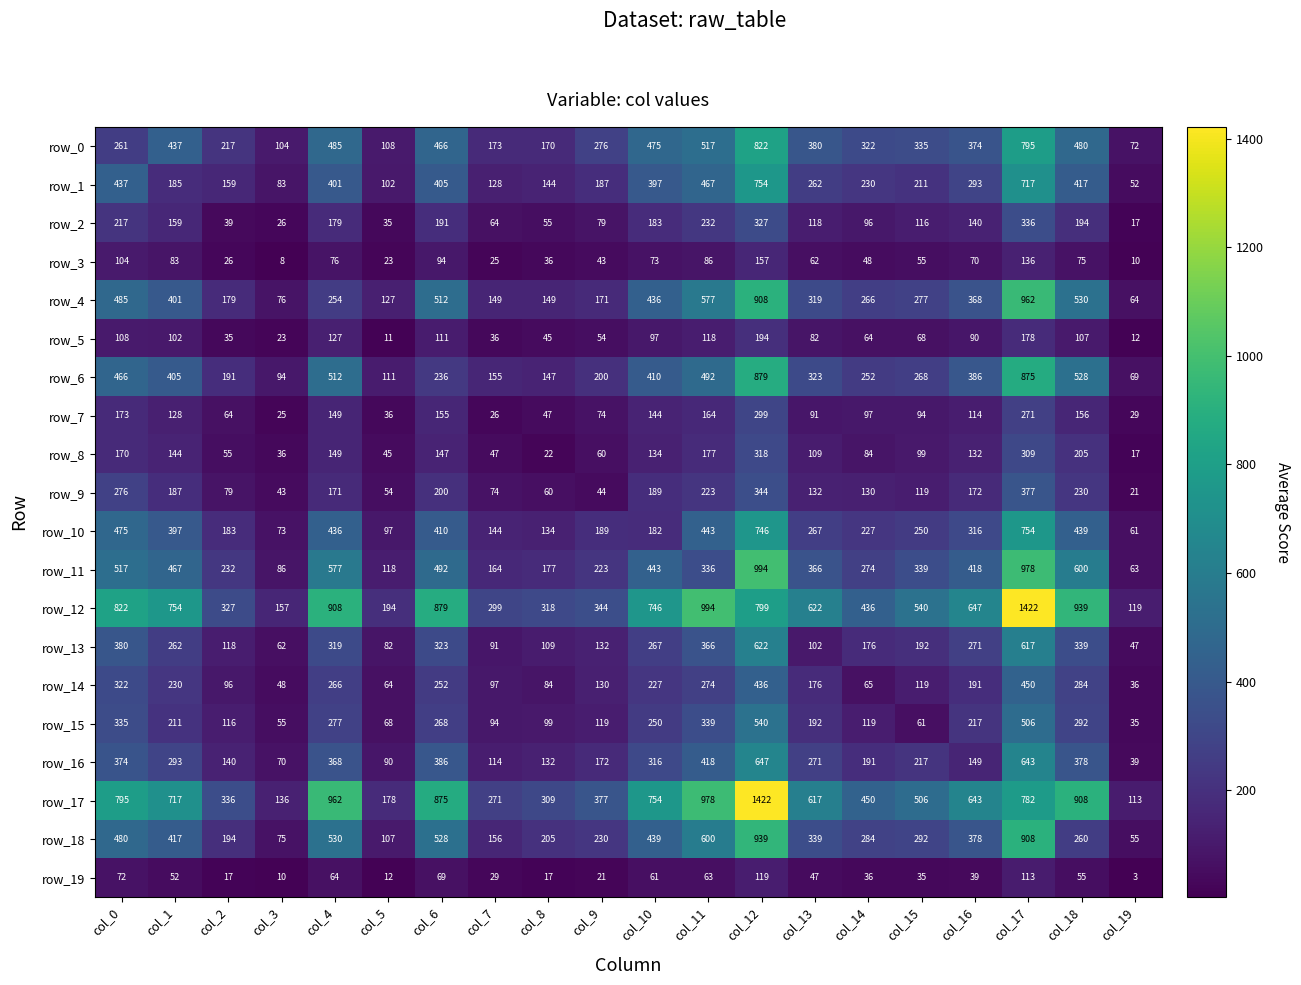

What value does the row_12 series have at col_15, to the nearest 100?

500